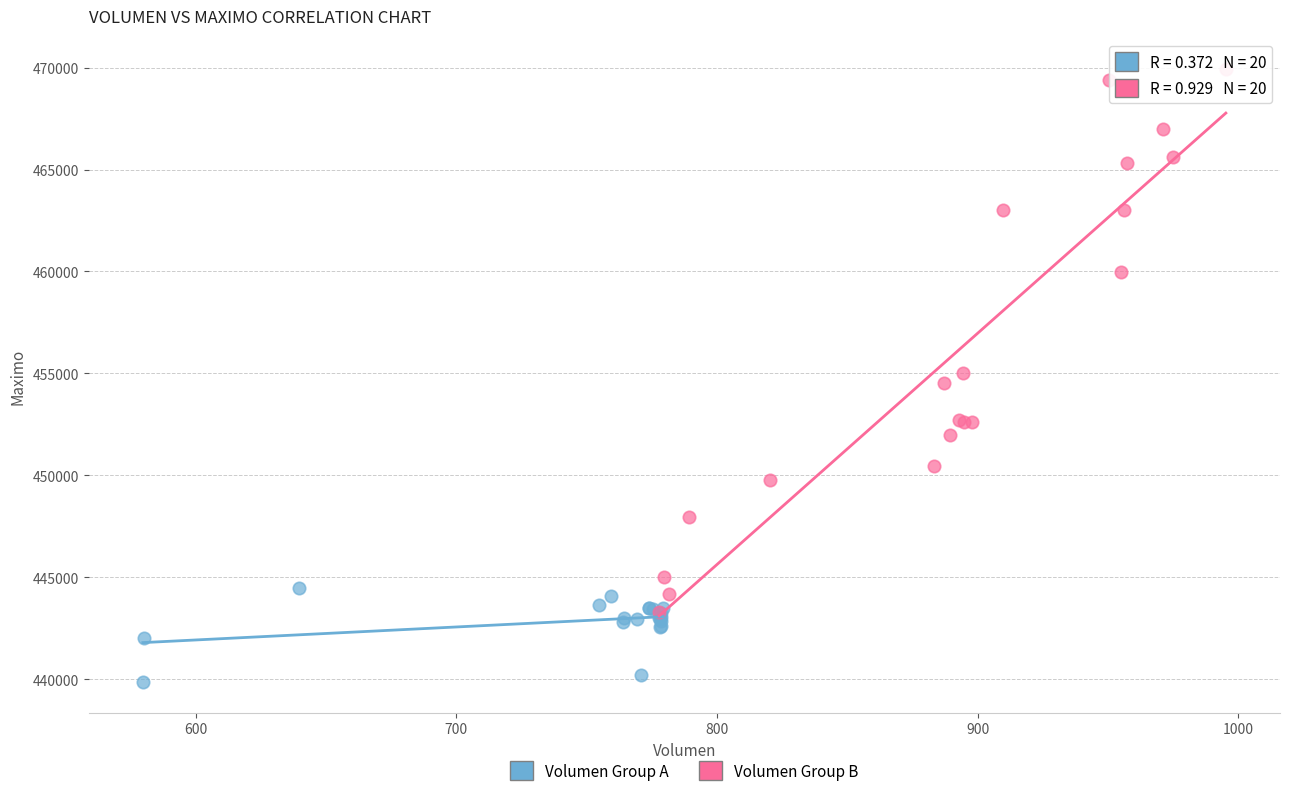

Which series reaches the minimum Y coordinate?

Volumen Group A